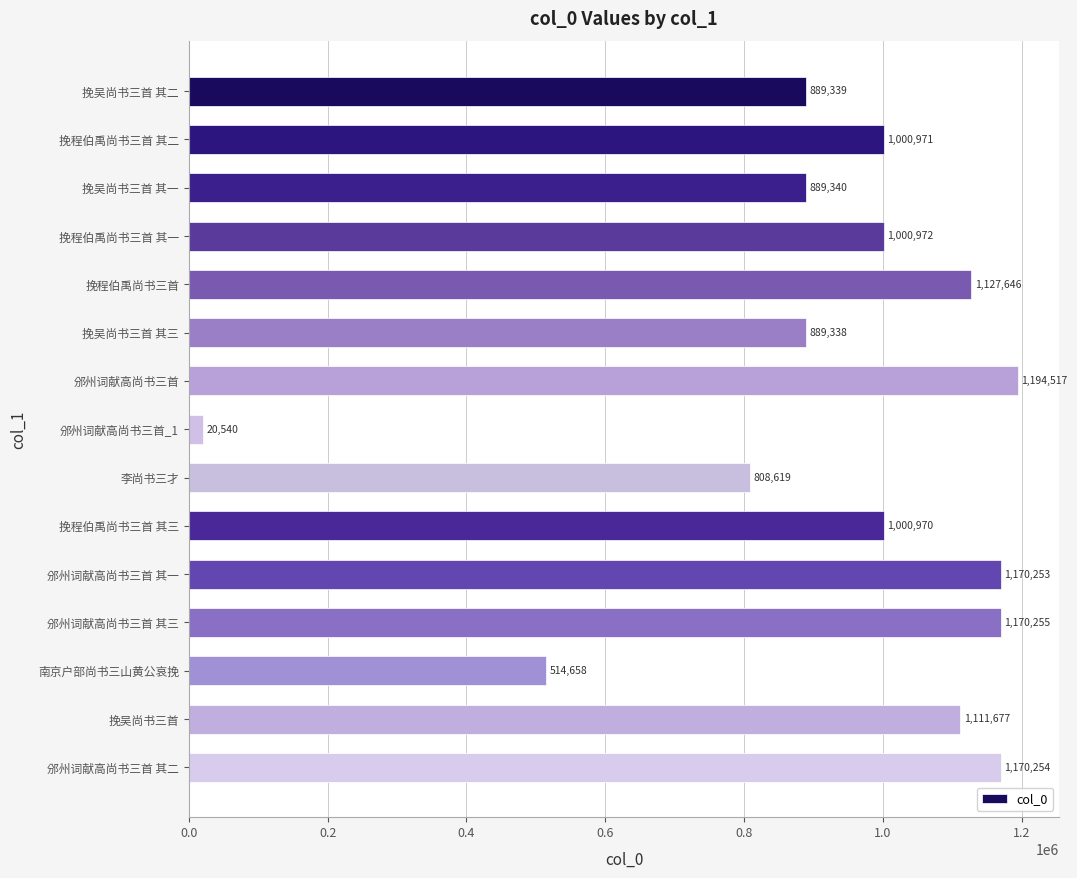

Reading bottom to top, extract all data points from this chart.

1170254	1111677	514658	1170255	1170253	1000970	808619	20540	1194517	889338	1127646	1000972	889340	1000971	889339